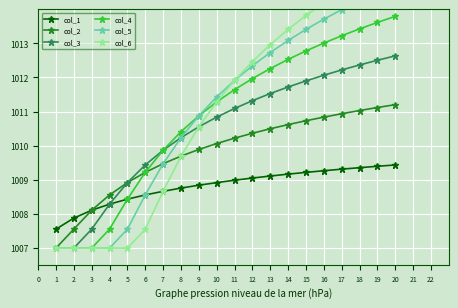

At how many categories does at least one series exceed 1011?

11